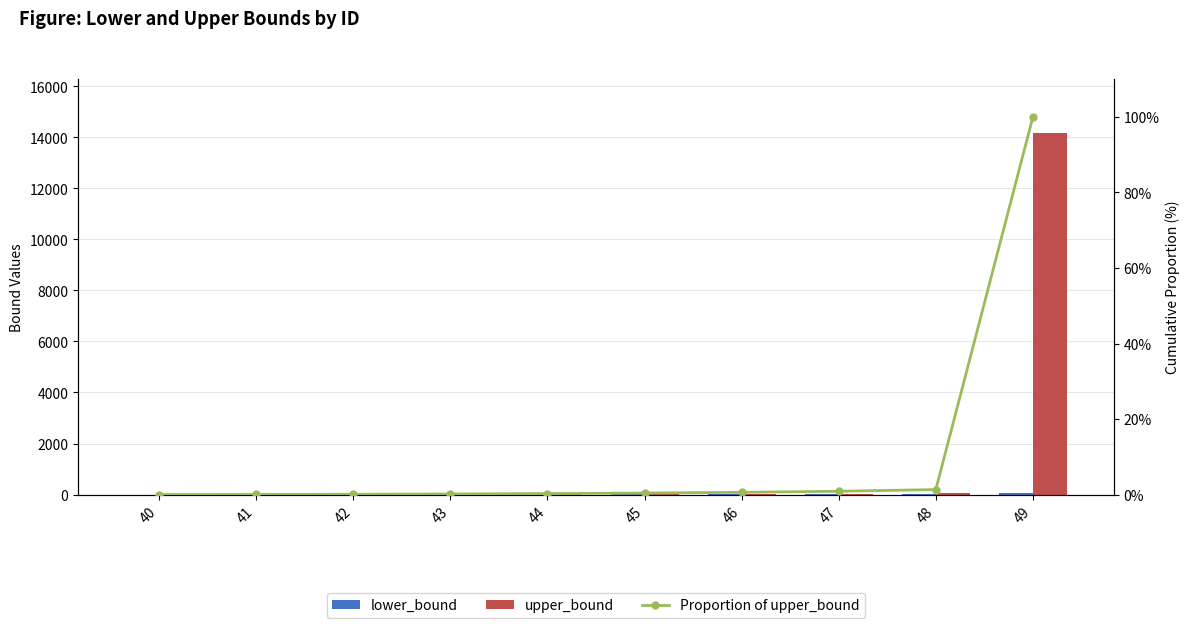

Reading right to left, list all the values displayed in this chart.

lower_bound: 49=63.0	48=40.0	47=28.0	46=21.0	45=15.0	44=11.0	43=7.0	42=3.0	41=1.0	40=0.0
upper_bound: 49=14152.0	48=63.0	47=40.0	46=28.0	45=21.0	44=15.0	43=11.0	42=7.0	41=3.0	40=1.0
Proportion of upper_bound: 49=100.0	48=1.3	47=0.9	46=0.6	45=0.4	44=0.3	43=0.2	42=0.1	41=0.0	40=0.0